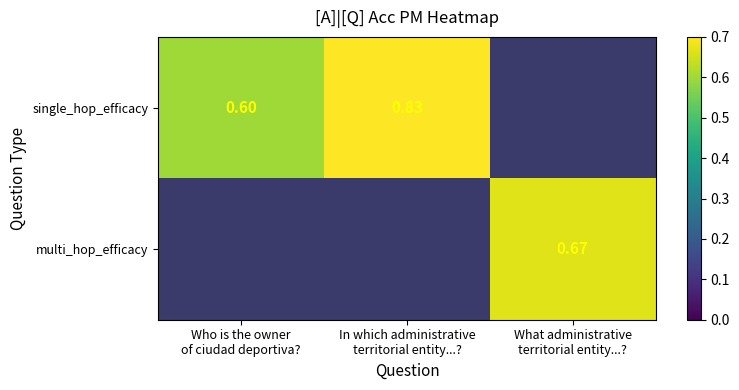

The value of multi_hop_efficacy at What administrative territorial entity...? is 0.7. True or false?

True